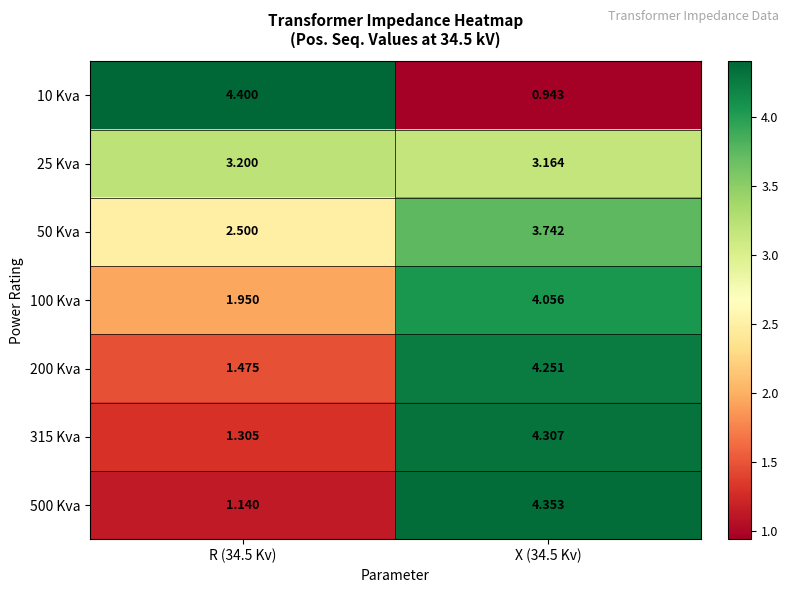

Is the value of 315 Kva at R (34.5 Kv) greater than the value of 25 Kva at R (34.5 Kv)?

No